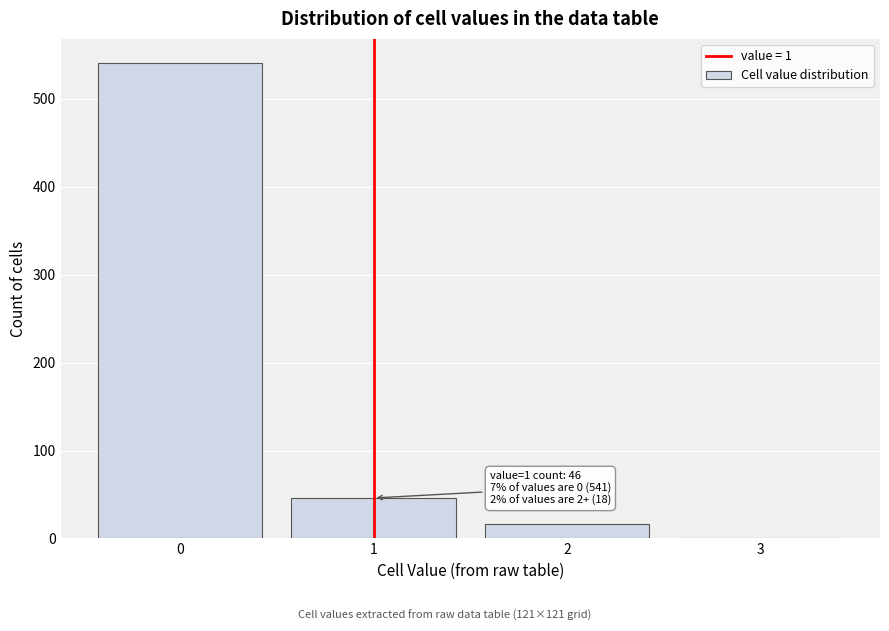

Reading left to right, what are all the values shown in this chart?

0=541	1=46	2=17	3=1